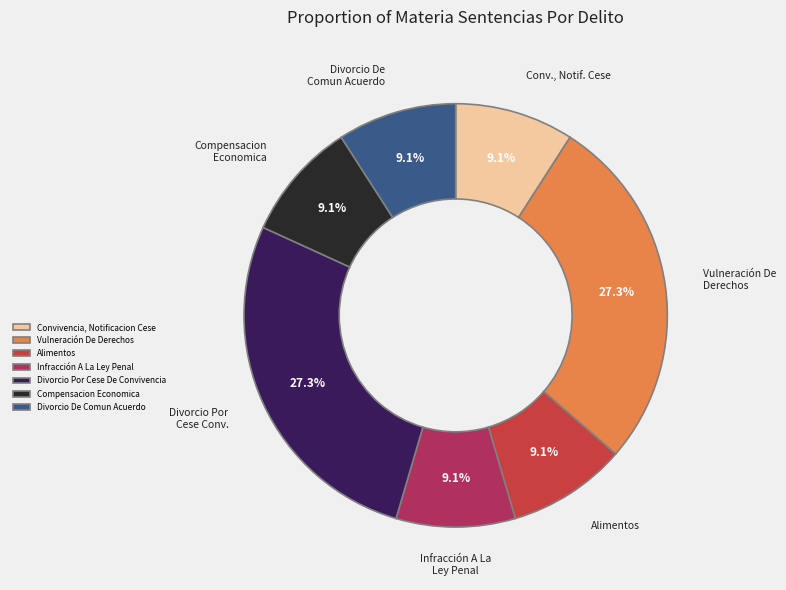

The Alimentos slice represents 9% of the pie. True or false?

True